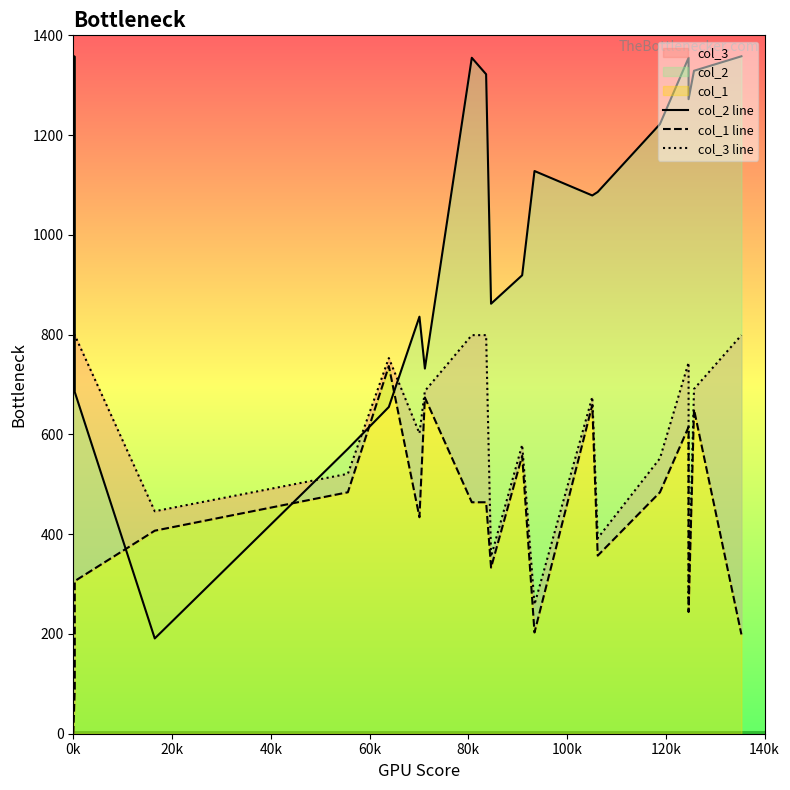

Reading left to right, what are all the values shown in this chart?

col_2 line: 1359	1357	685	191	571	655	836	732	1355	1322	862	919	1128	1079	1086	1222	1355	1272	1329	1358
col_1 line: 0	90	306	407	484	737	434	674	464	464	333	557	203	659	357	484	615	244	650	199
col_3 line: 799	799	799	446	521	753	602	687	799	799	355	579	259	675	392	552	744	267	691	799